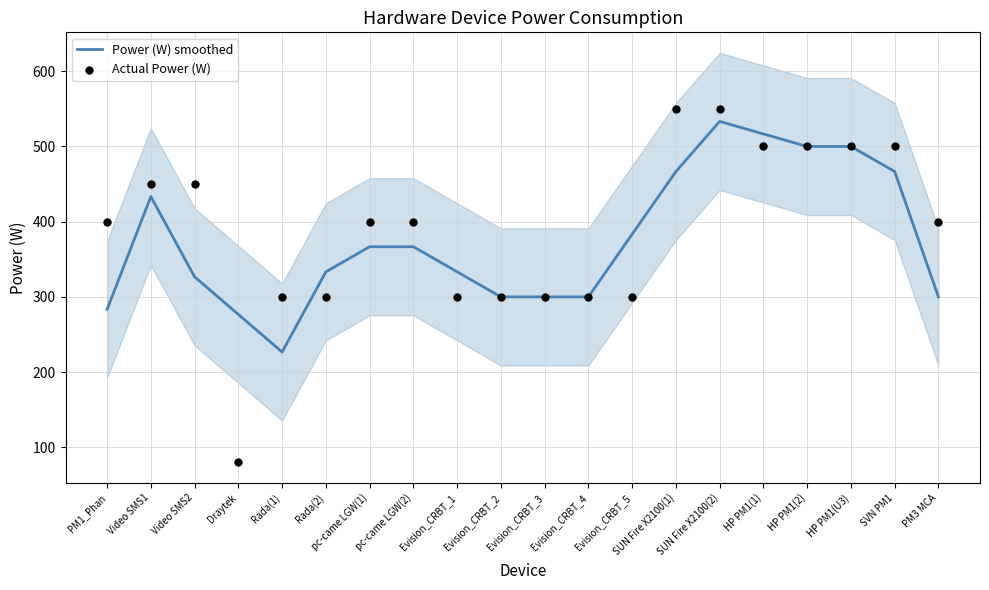

At how many categories does at least one series exceed 139?

20